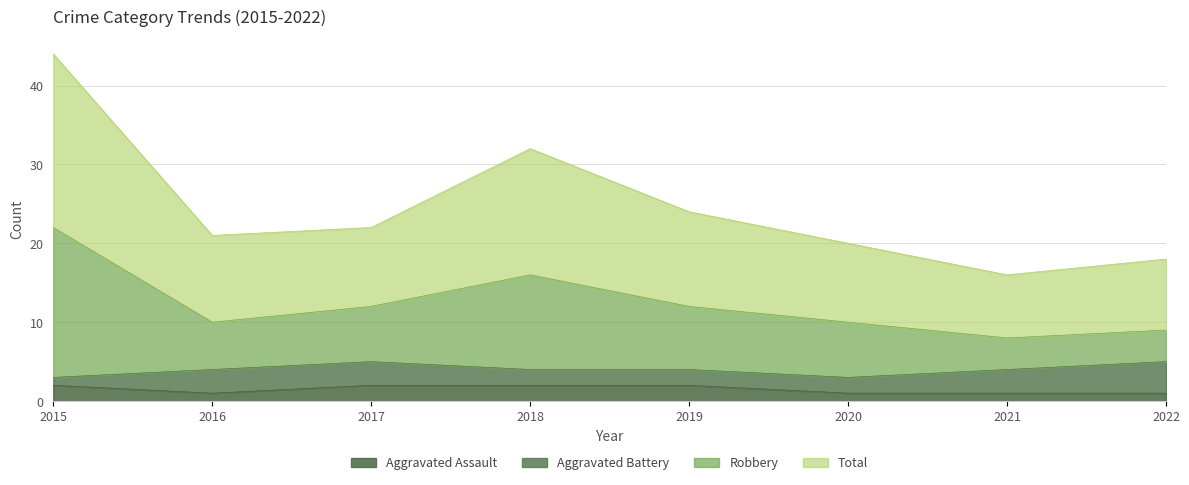

What are all the series names shown in the legend?

Aggravated Assault, Aggravated Battery, Robbery, Total